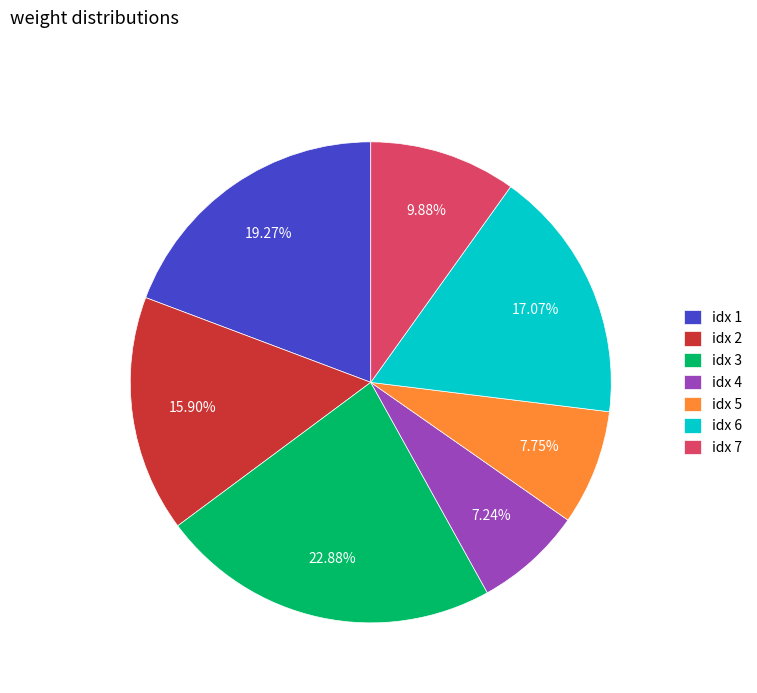

To the nearest percent, what is the average slice percentage?

14%